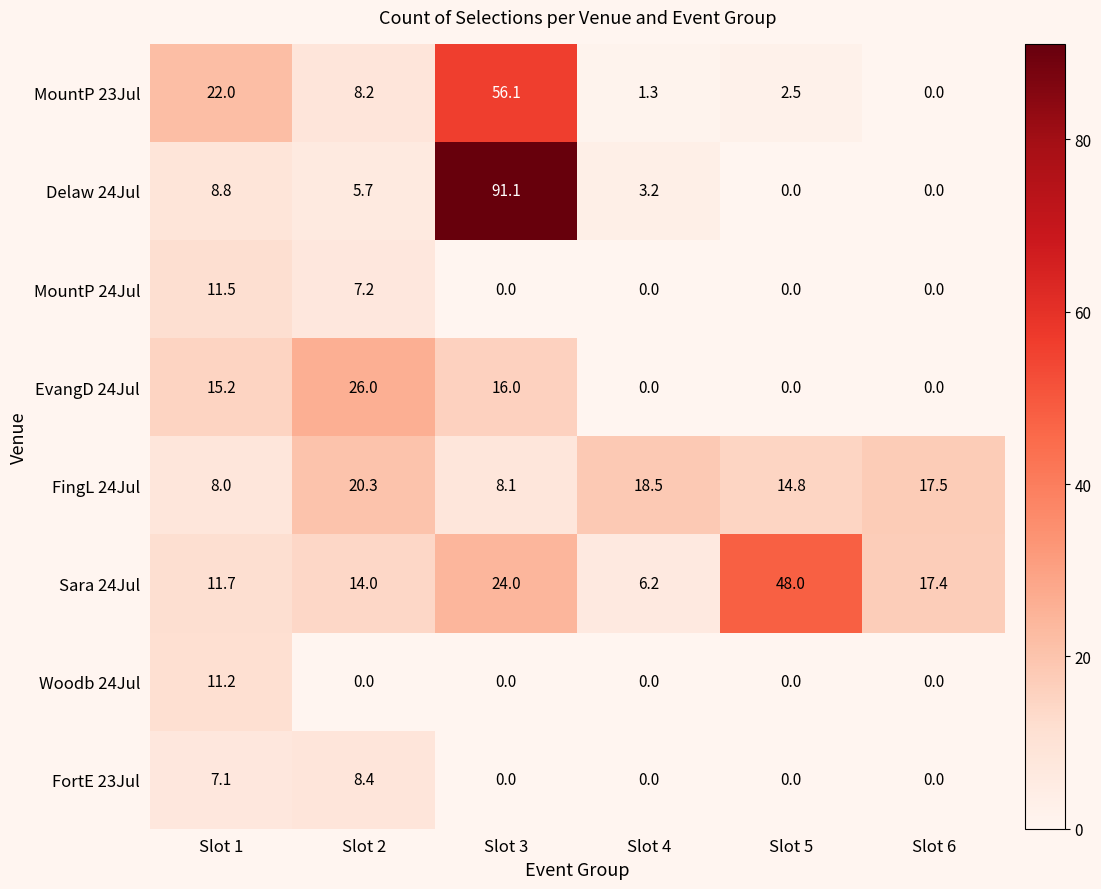

Which series has the largest total across all categories?

Sara 24Jul